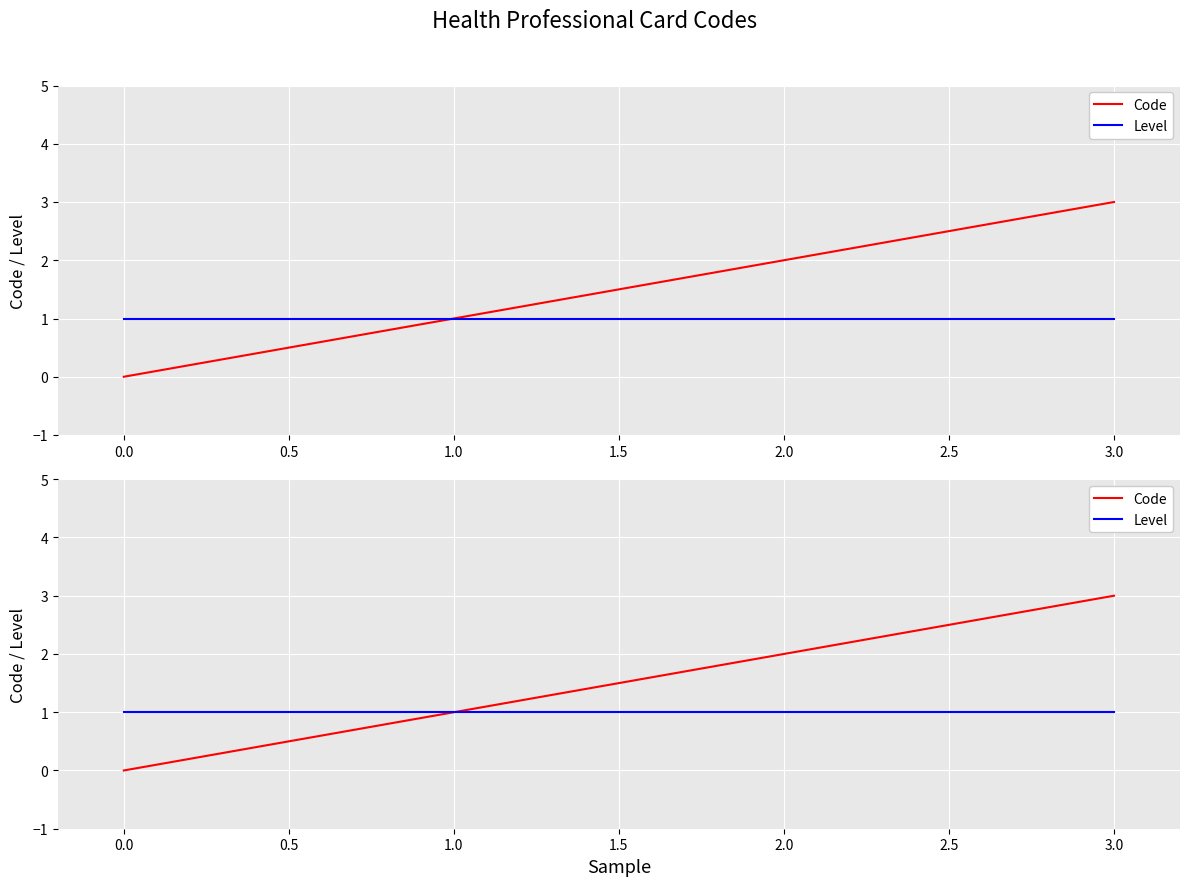

How many values in the Code series exceed 2?

1